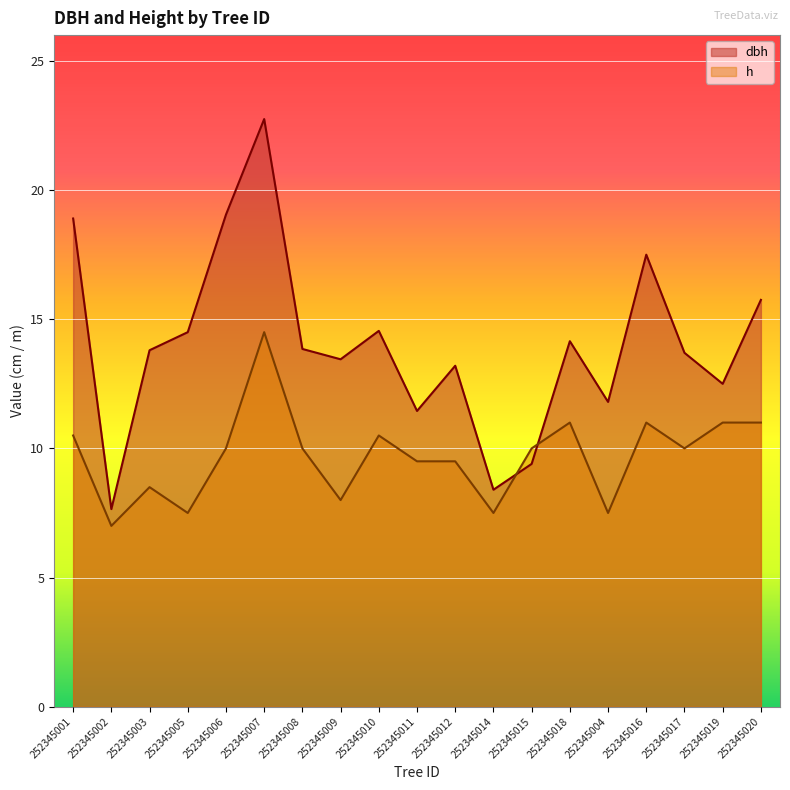

Reading right to left, what are all the values shown in this chart?

dbh: 252345020=15.8	252345019=12.5	252345017=13.7	252345016=17.5	252345004=11.8	252345018=14.2	252345015=9.4	252345014=8.4	252345012=13.2	252345011=11.4	252345010=14.6	252345009=13.4	252345008=13.8	252345007=22.8	252345006=19.1	252345005=14.5	252345003=13.8	252345002=7.7	252345001=18.9
h: 252345020=11.0	252345019=11.0	252345017=10.0	252345016=11.0	252345004=7.5	252345018=11.0	252345015=10.0	252345014=7.5	252345012=9.5	252345011=9.5	252345010=10.5	252345009=8.0	252345008=10.0	252345007=14.5	252345006=10.0	252345005=7.5	252345003=8.5	252345002=7.0	252345001=10.5